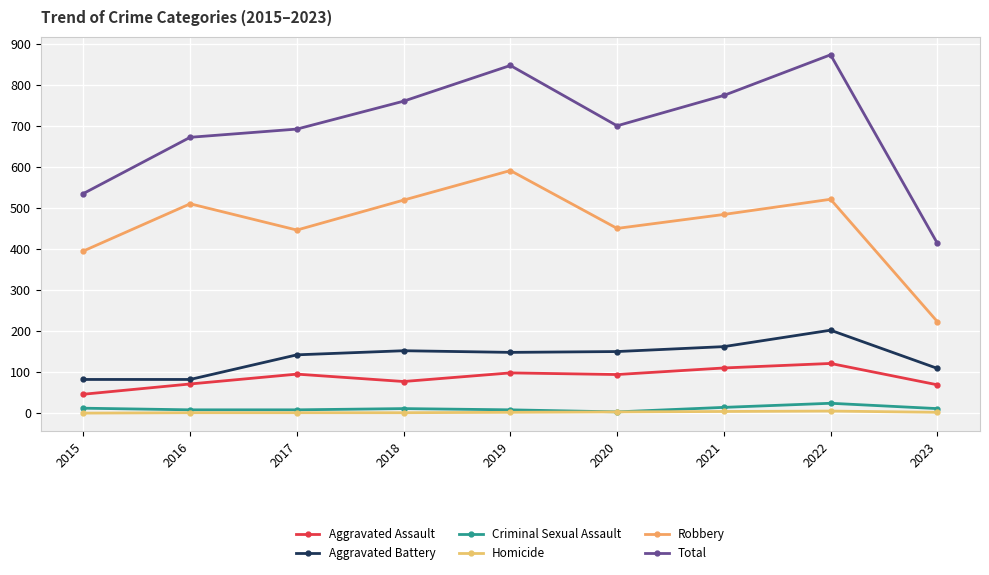

The value of Robbery at 2020 is 450. True or false?

True